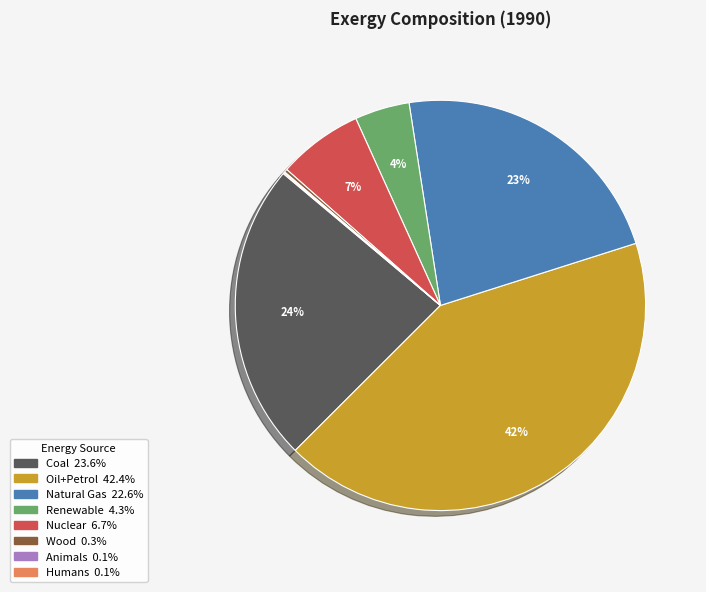

To the nearest percent, what is the difference between the largest and smallest slice percentages?

42%